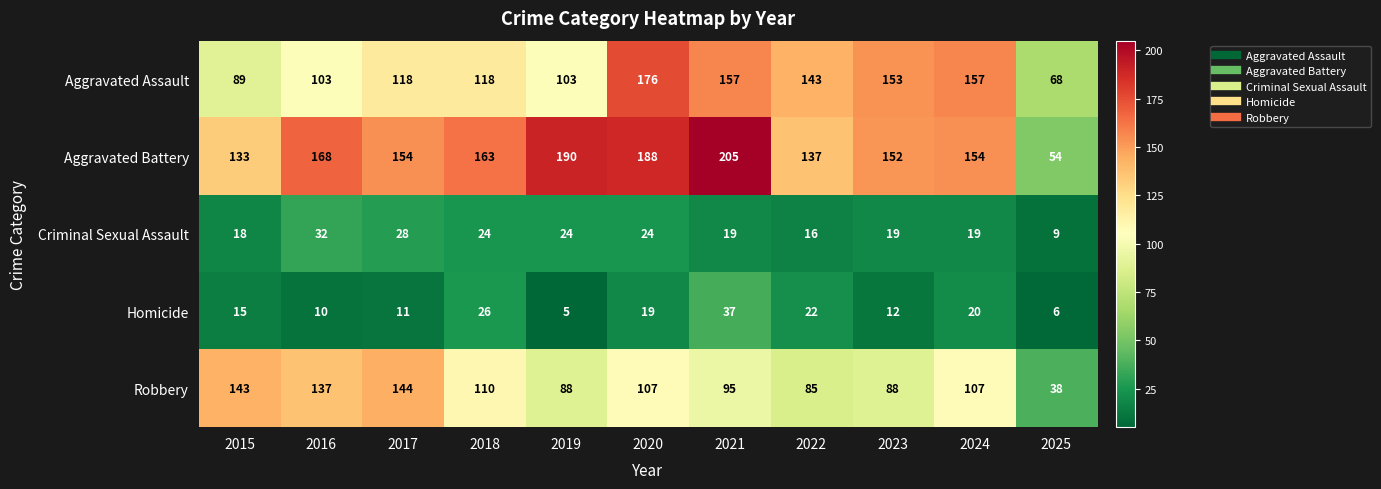

What is the difference between the maximum and second lowest values in the Criminal Sexual Assault series?

16